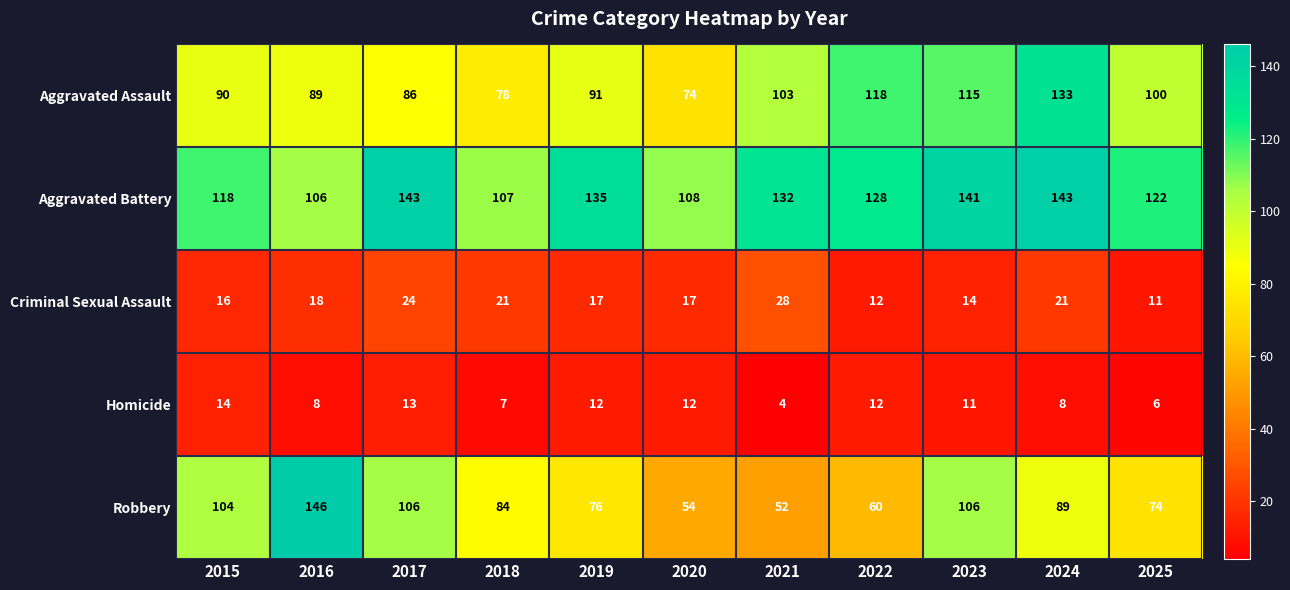

The Aggravated Battery series shows 122 at 2025. True or false?

True